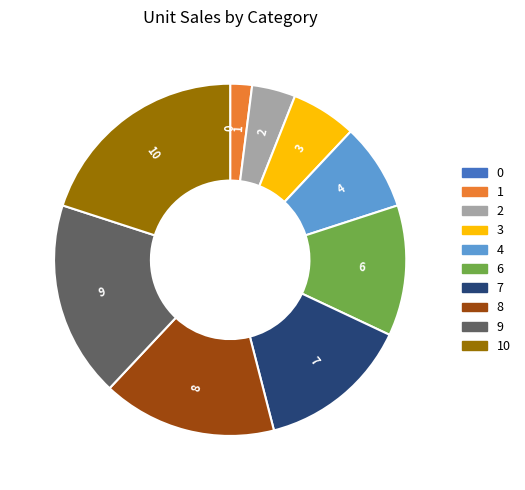

Does any single category account for the majority?

No